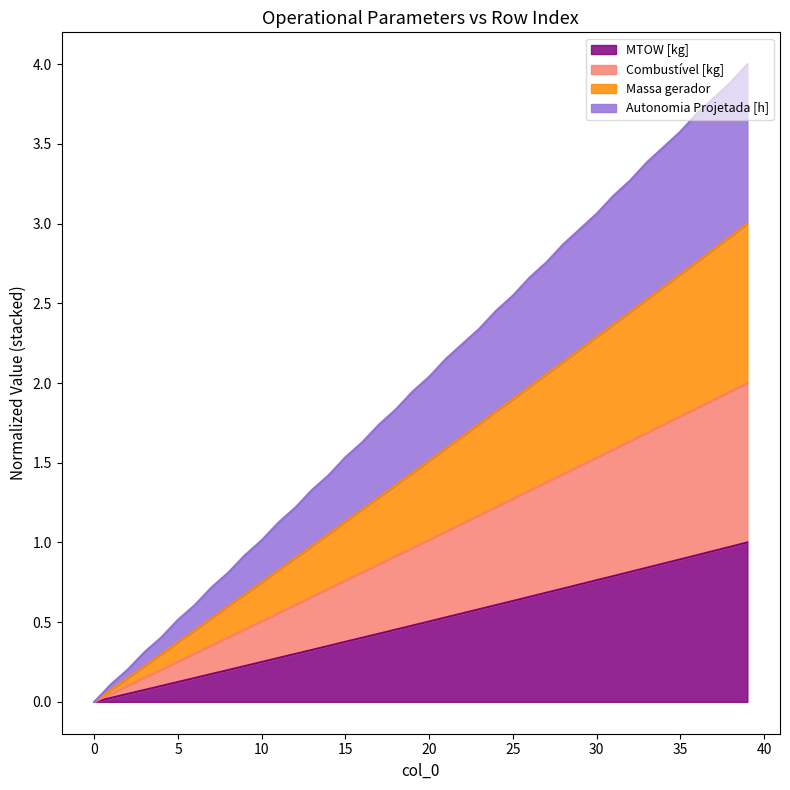

The Combustível [kg] series shows 1.8 at 35. True or false?

True